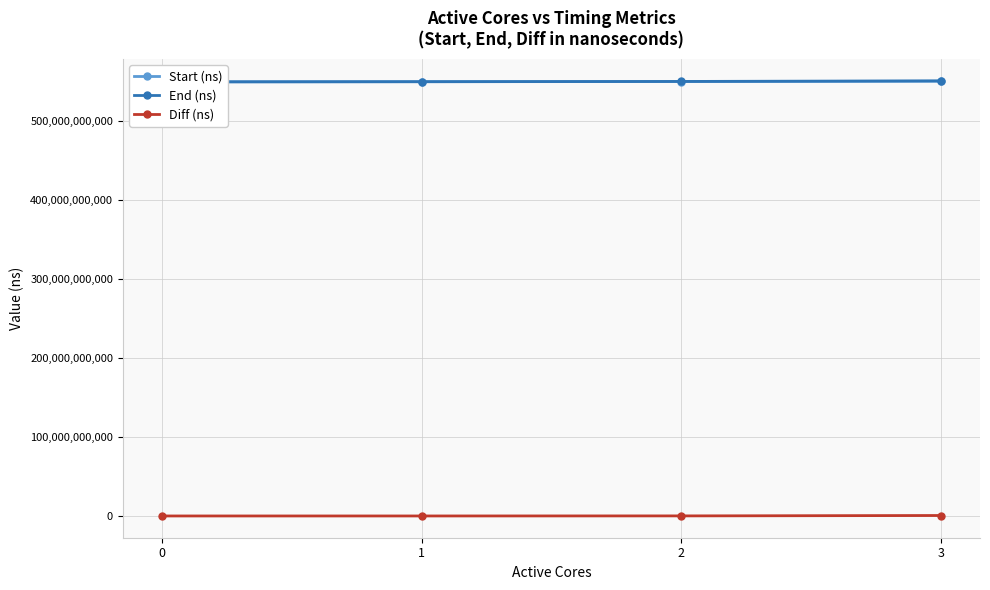

Which series has the largest range (max minus min)?

End (ns)